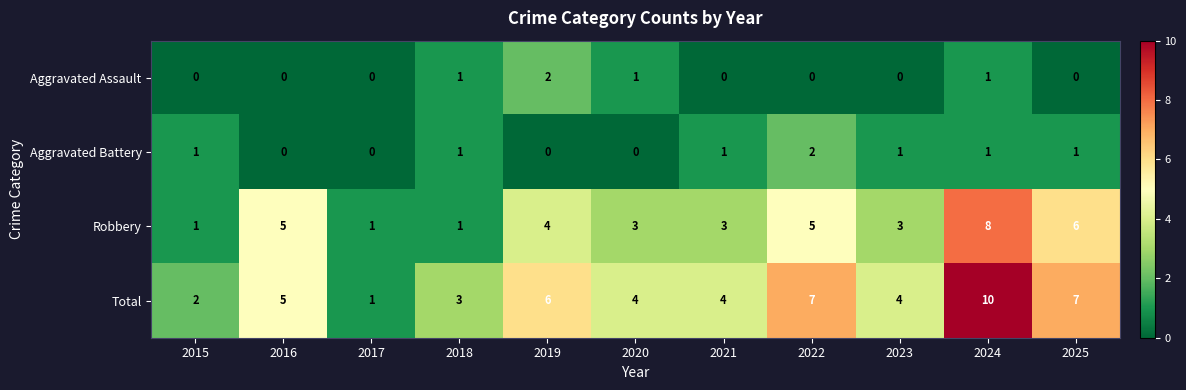

True or false: Total has a value of 14 at 2024.

False